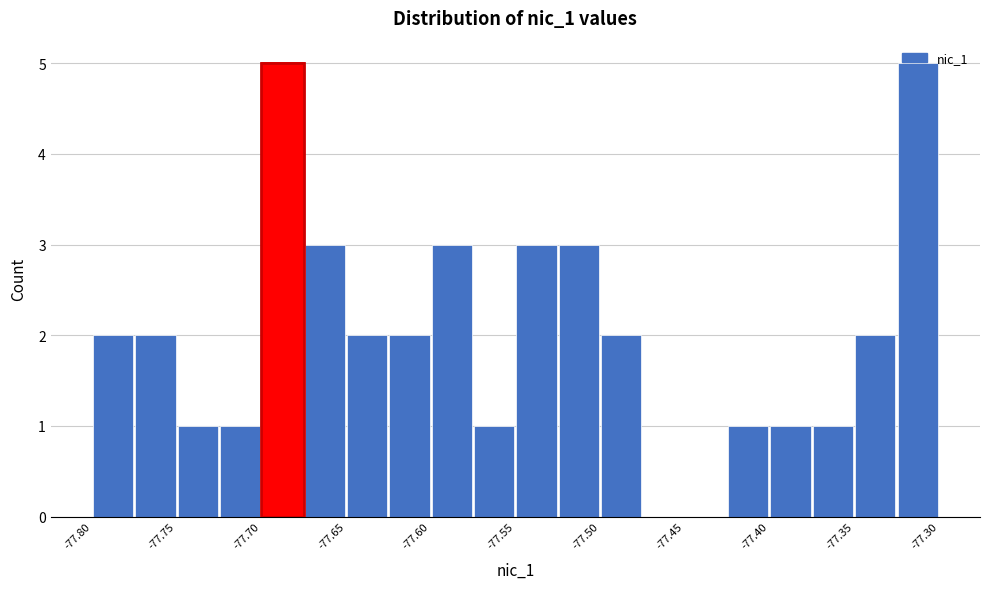

Reading left to right, list every bar in this chart as the range it spans on the x-axis followed by its height. The values are not printed on the chart, so give them approximately, as read against the axis.

-77.800 to -77.775: 2
-77.775 to -77.750: 2
-77.750 to -77.725: 1
-77.725 to -77.700: 1
-77.700 to -77.675: 5
-77.675 to -77.650: 3
-77.650 to -77.625: 2
-77.625 to -77.600: 2
-77.600 to -77.575: 3
-77.575 to -77.550: 1
-77.550 to -77.525: 3
-77.525 to -77.500: 3
-77.500 to -77.475: 2
-77.475 to -77.450: 0
-77.450 to -77.425: 0
-77.425 to -77.400: 1
-77.400 to -77.375: 1
-77.375 to -77.350: 1
-77.350 to -77.325: 2
-77.325 to -77.300: 5